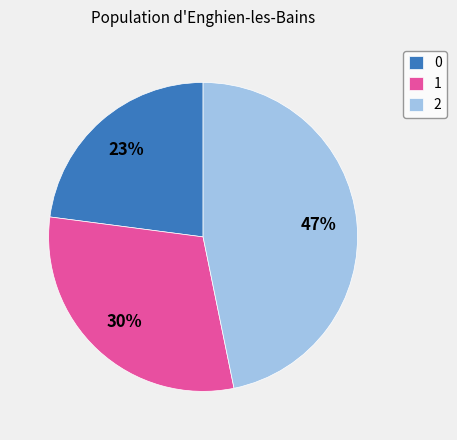

The 0 slice represents 8% of the pie. True or false?

False